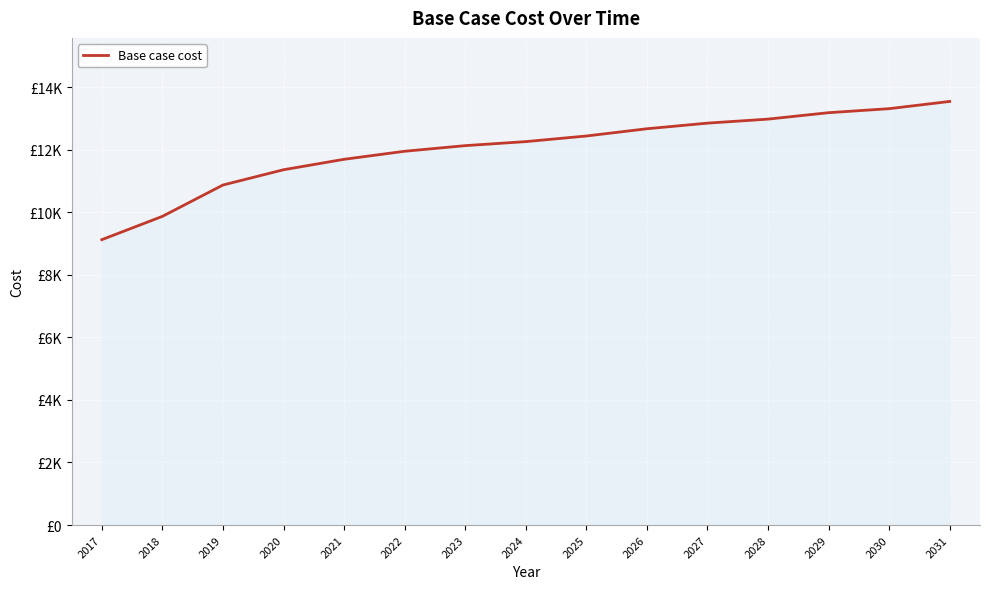

What is the value of the 12th point from the left?

12975.5